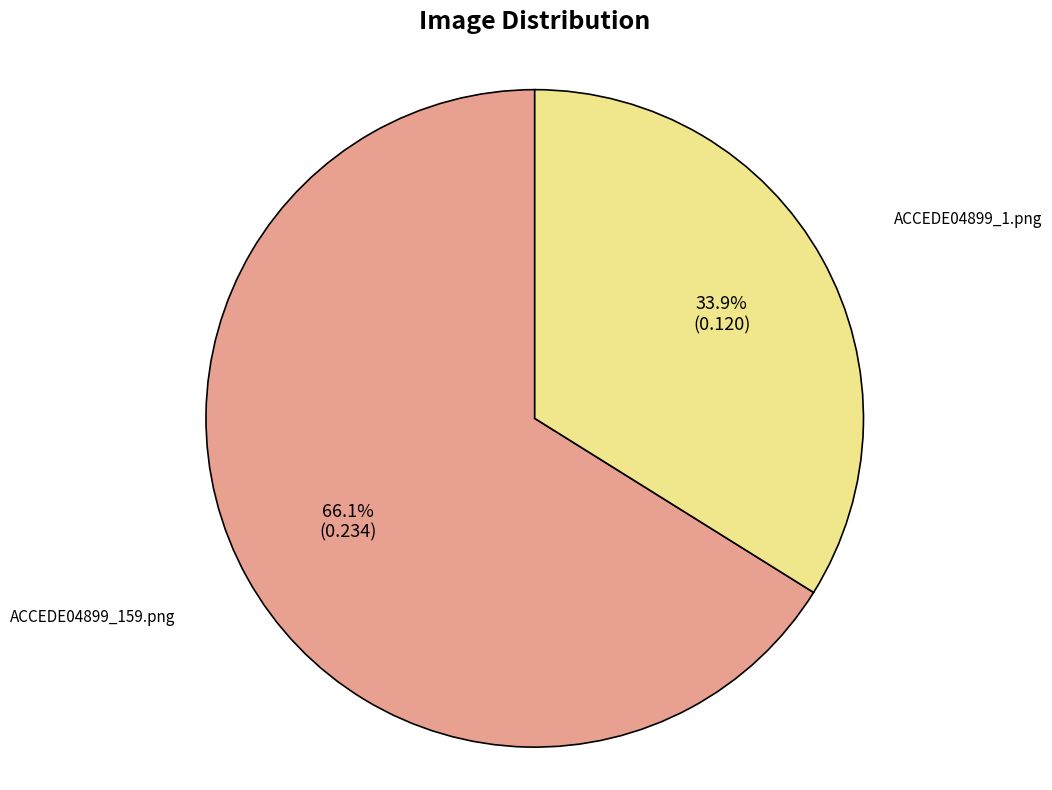

How many segments does this pie chart have?

2